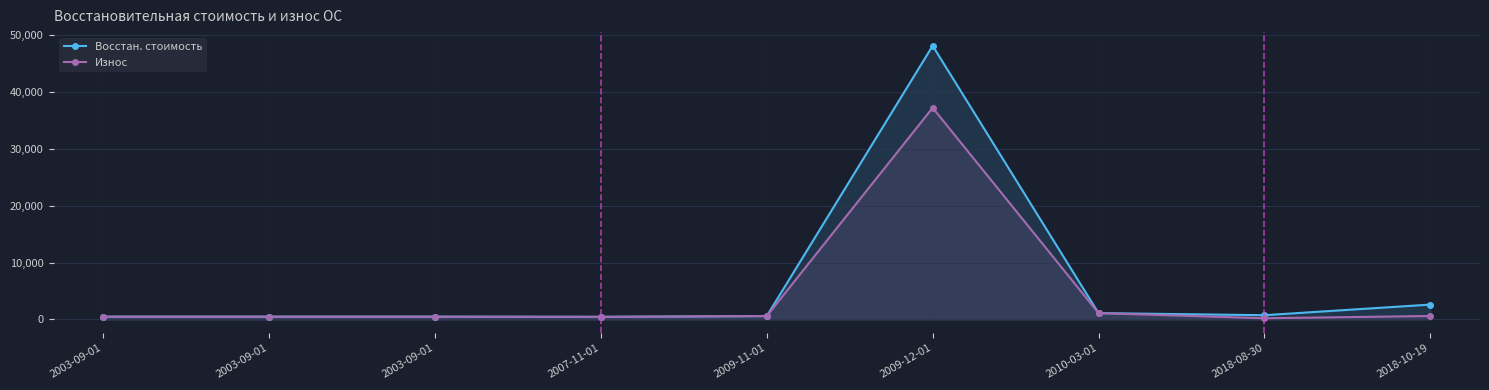

Is it true that Износ equals 476.9 at 2003-09-01?

True